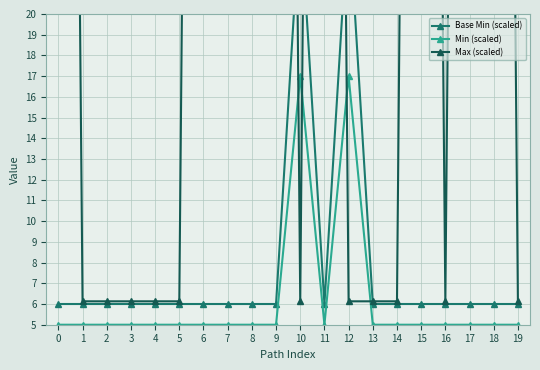

Reading right to left, what are all the values shown in this chart?

Base Min (scaled): 19=6.0	18=6.0	17=6.0	16=6.0	15=6.0	14=6.0	13=6.0	12=25.0	11=6.0	10=25.0	9=6.0	8=6.0	7=6.0	6=6.0	5=6.0	4=6.0	3=6.0	2=6.0	1=6.0	0=6.0
Min (scaled): 19=5.0	18=5.0	17=5.0	16=5.0	15=5.0	14=5.0	13=5.0	12=17.0	11=5.0	10=17.0	9=5.0	8=5.0	7=5.0	6=5.0	5=5.0	4=5.0	3=5.0	2=5.0	1=5.0	0=5.0
Max (scaled): 19=6.1	18=135.9	17=135.9	16=6.1	15=135.9	14=6.1	13=6.1	12=6.1	11=135.9	10=6.1	9=135.9	8=135.9	7=135.9	6=135.9	5=6.1	4=6.1	3=6.1	2=6.1	1=6.1	0=135.9